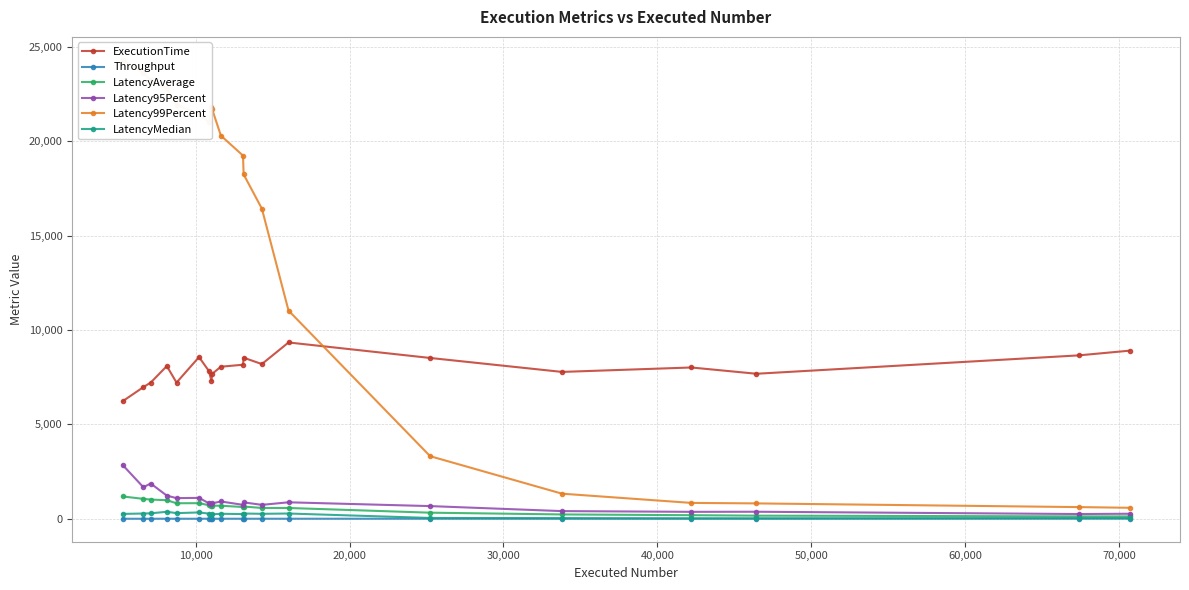

True or false: ExecutionTime and LatencyAverage intersect in this chart.

False